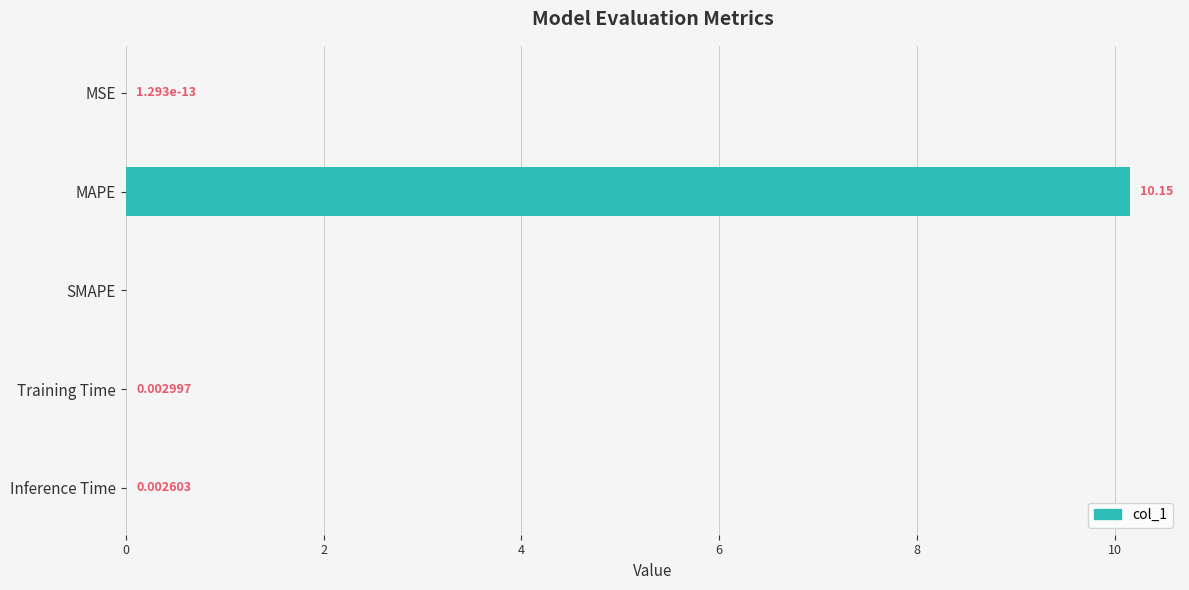

What is the average value?

2.0